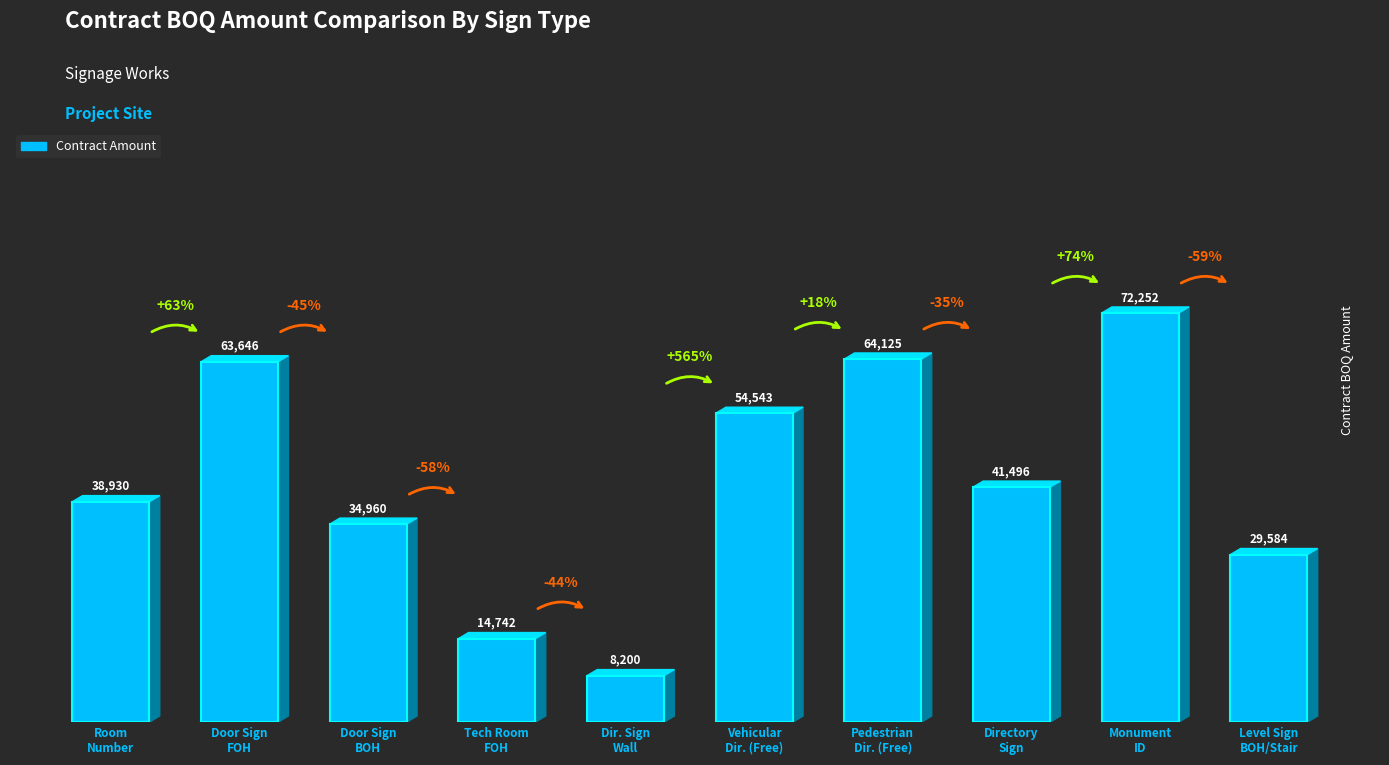

What position from the right is Dir. Sign
Wall?

6